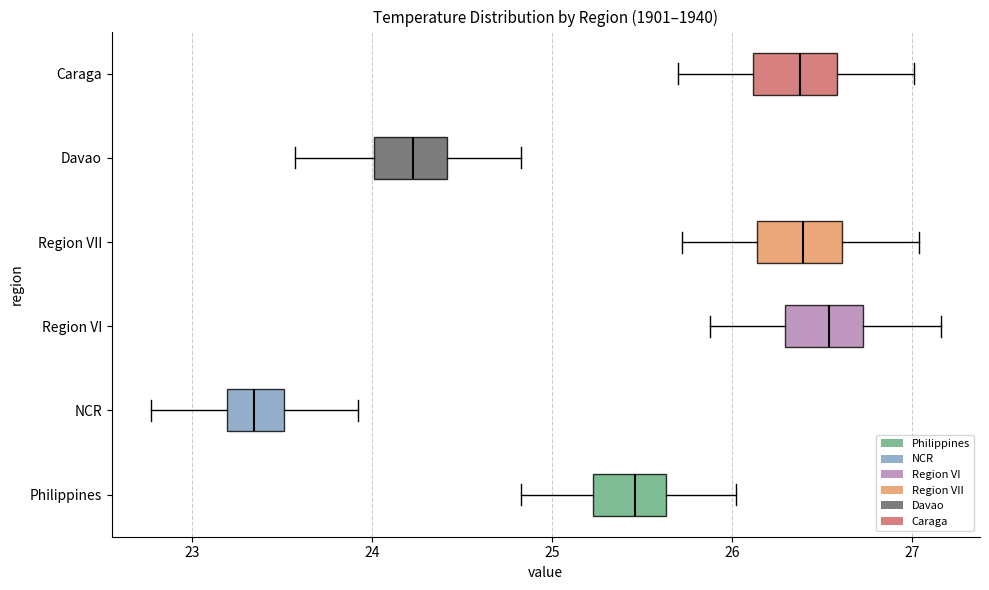

Reading bottom to top, transcribe this box plot: for each box, give where its median line is, the range the box spans, and where its two whiskers end, as read against the x-axis. The values are not printed on the chart, so give them approximately, as read against the axis.

Philippines: median 25.5, box 25.2 to 25.6, whiskers 24.8 to 26.0
NCR: median 23.3, box 23.2 to 23.5, whiskers 22.8 to 23.9
Region VI: median 26.5, box 26.3 to 26.7, whiskers 25.9 to 27.2
Region VII: median 26.4, box 26.1 to 26.6, whiskers 25.7 to 27.0
Davao: median 24.2, box 24.0 to 24.4, whiskers 23.6 to 24.8
Caraga: median 26.4, box 26.1 to 26.6, whiskers 25.7 to 27.0